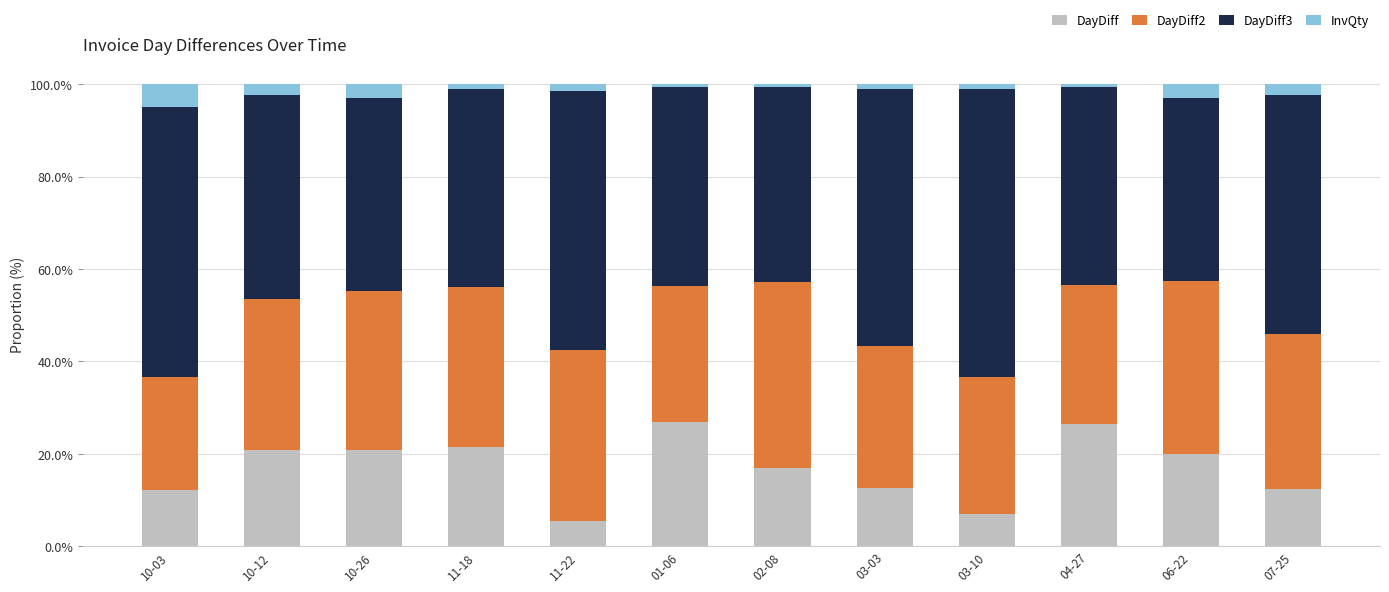

What is the maximum value for DayDiff?

26.9